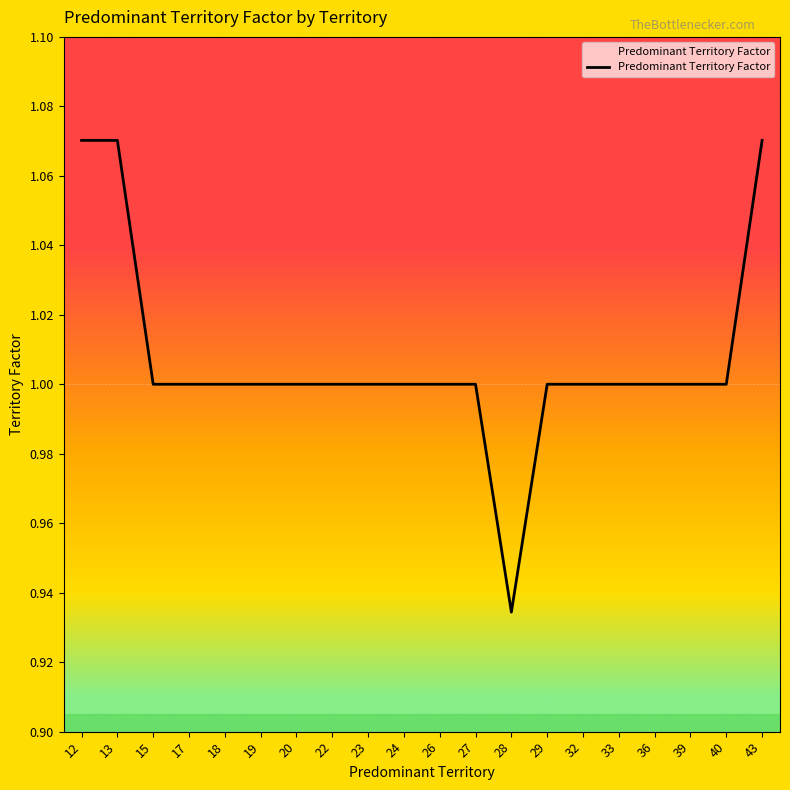

How many categories are shown in the chart?

20